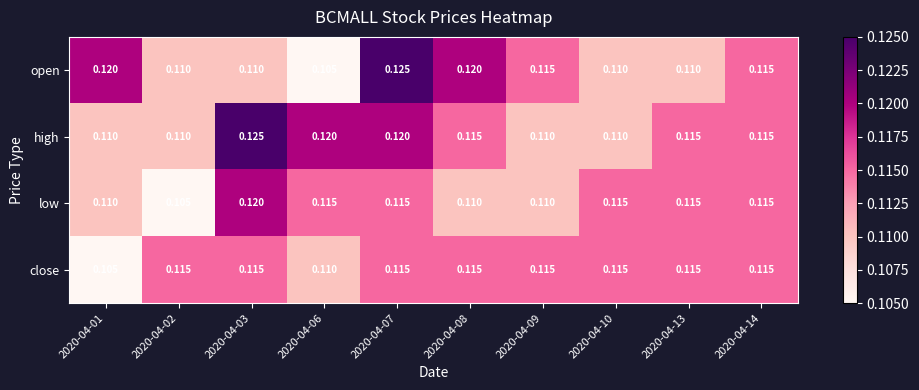

How many series are shown in this chart?

4